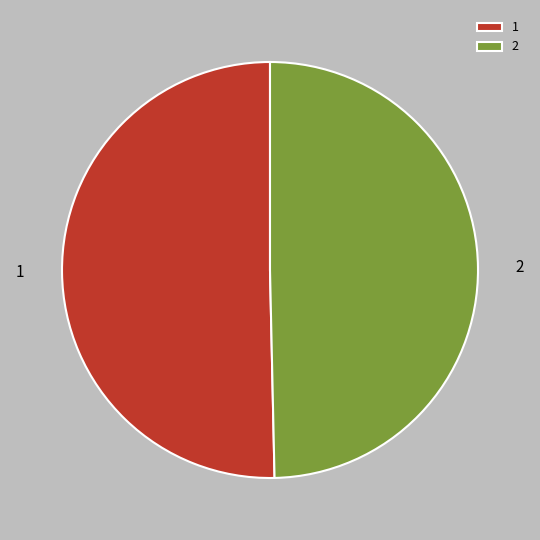

Combined, do 1 and 2 account for over 50%?

Yes